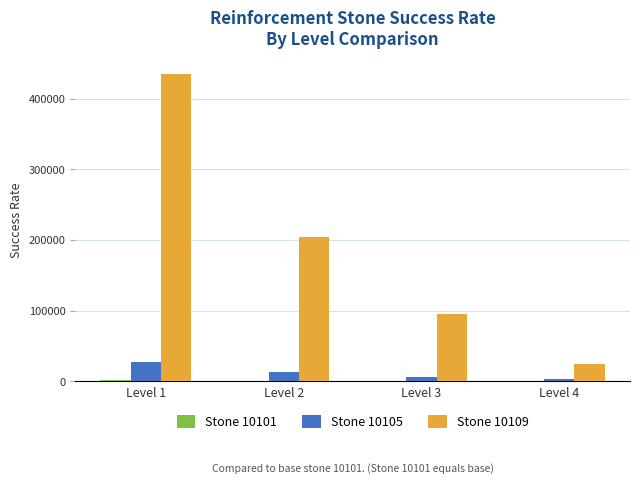

Which label corresponds to the largest value in the chart?

Level 1